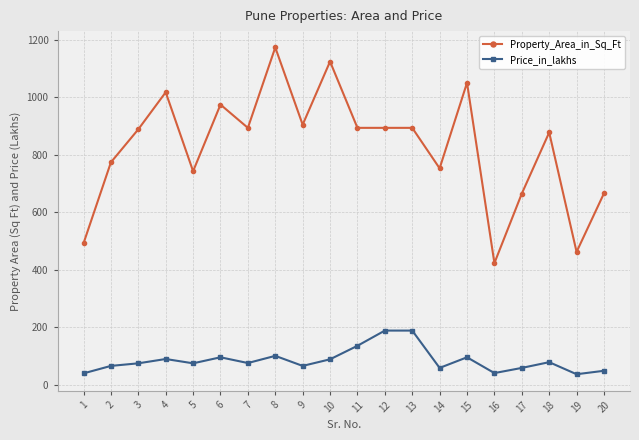

The Price_in_lakhs series shows 142 at 8. True or false?

False